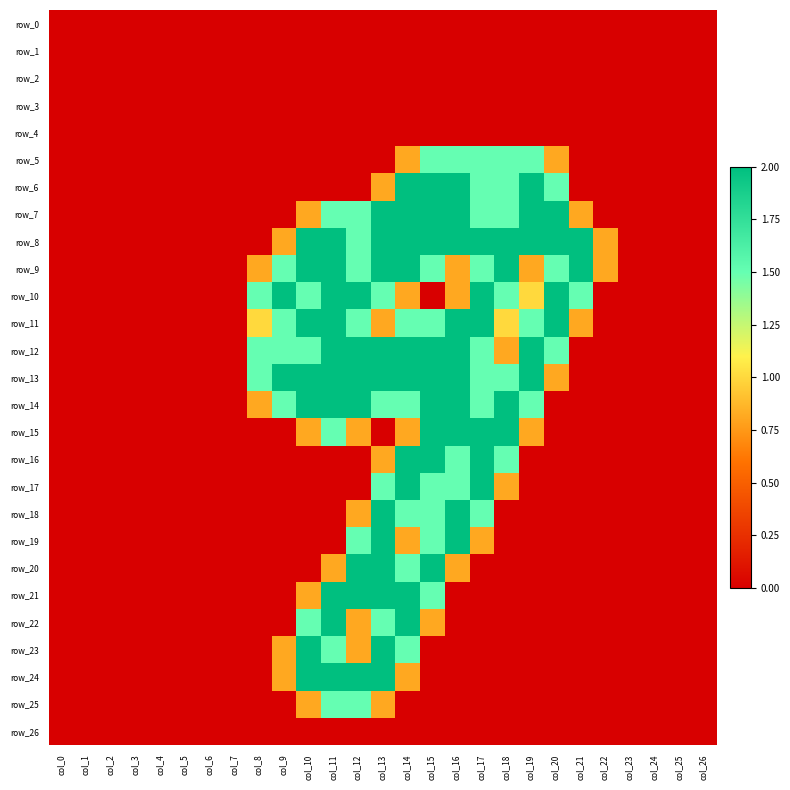

Which series has the widest spread of values?

row_6